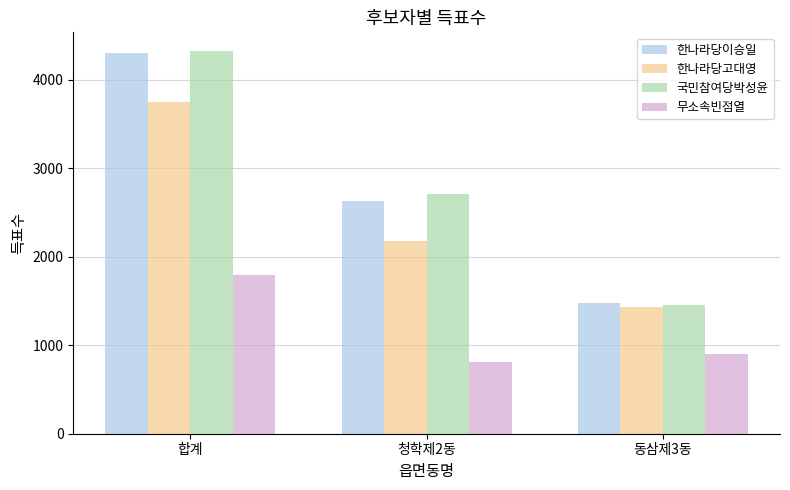

What is the lowest value of the 한나라당이승일 series?

1482